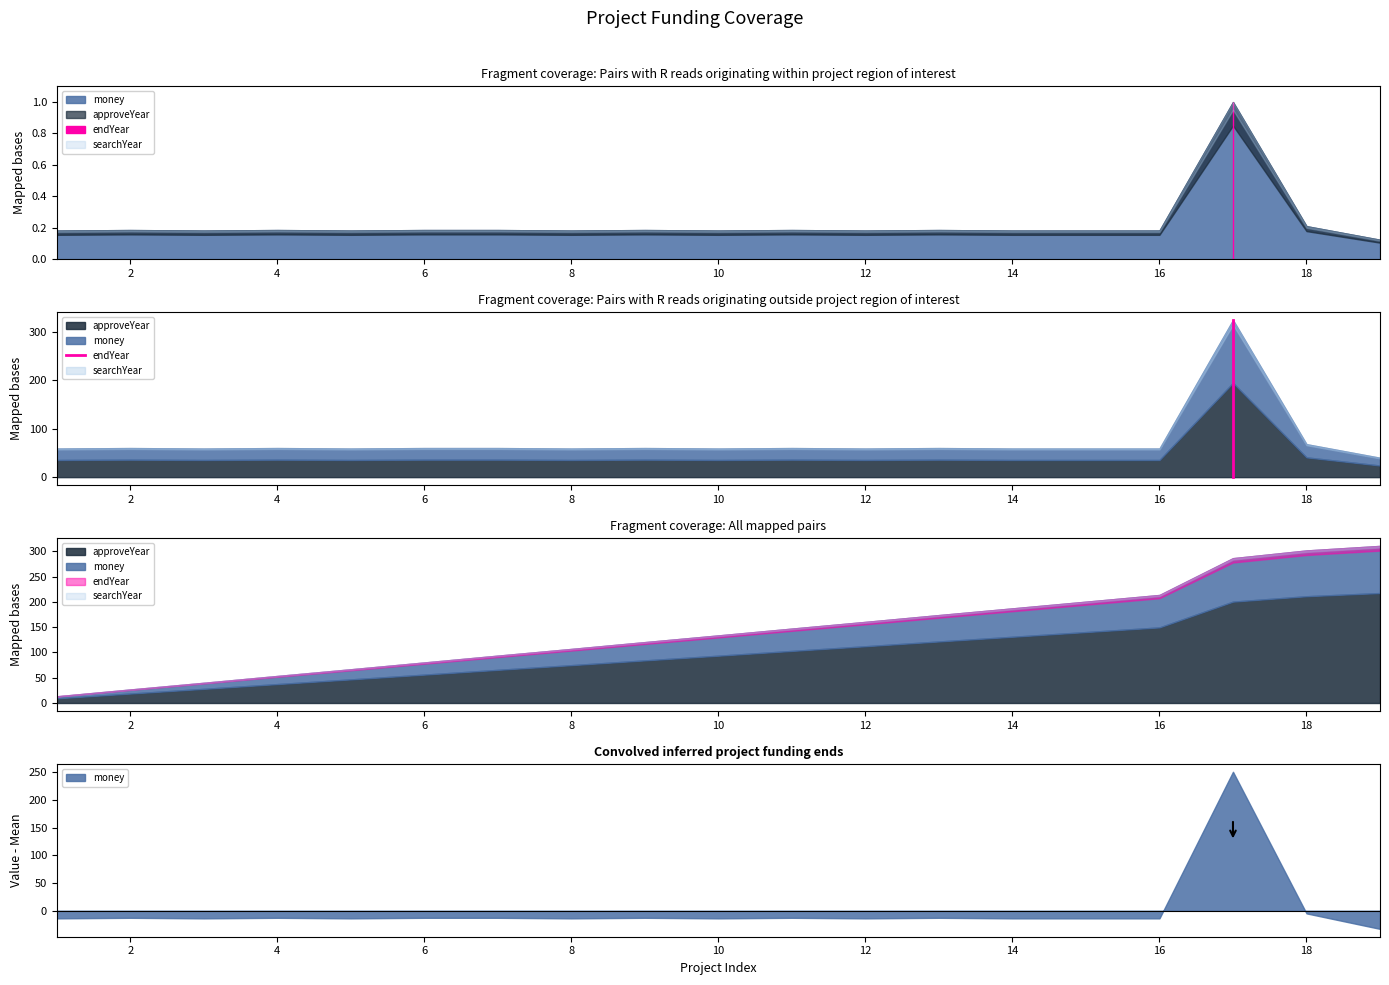

How many values are between 0 and 324?

2